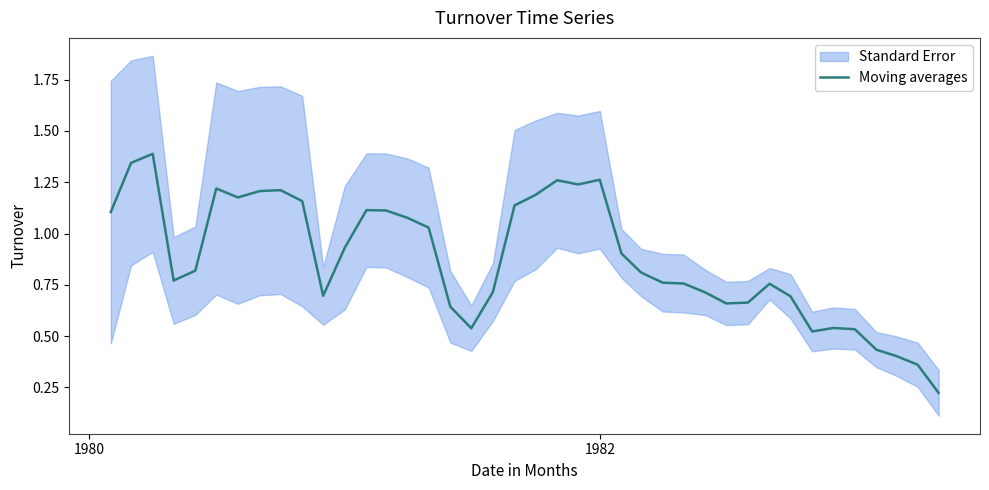

The value at 38 is 0.1. True or false?

False